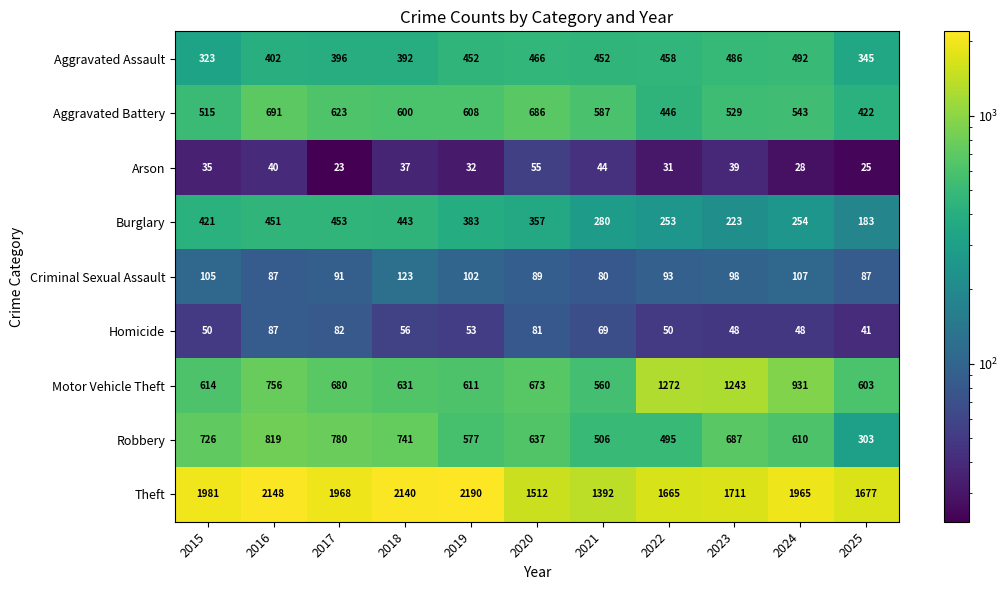

Is it true that Burglary equals 253 at 2022?

True